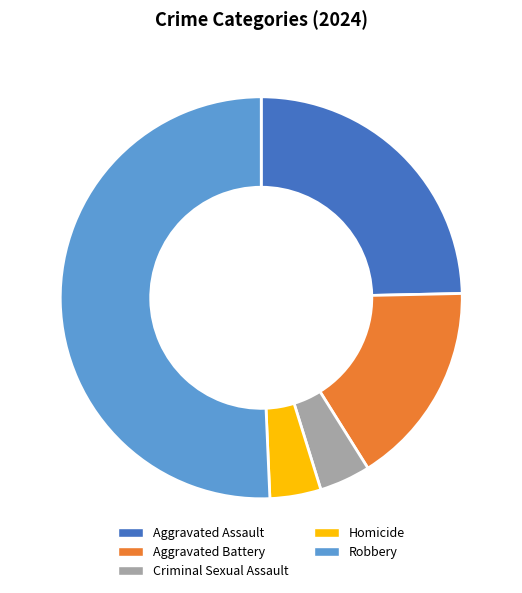

Count the number of slices in the pie.

5